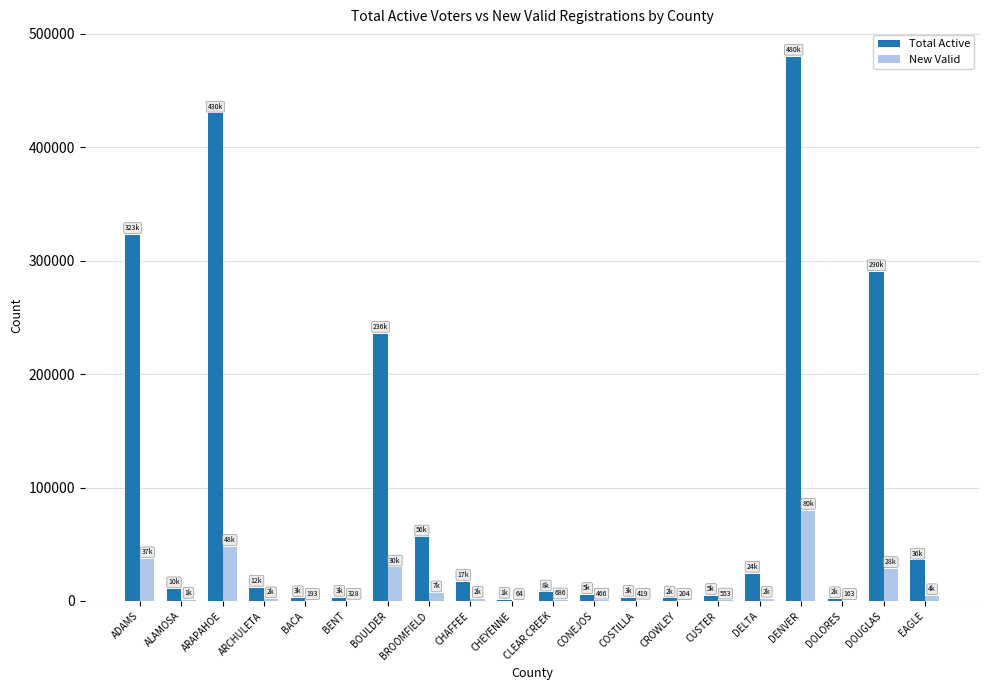

Which category has the highest value across all series?

DENVER